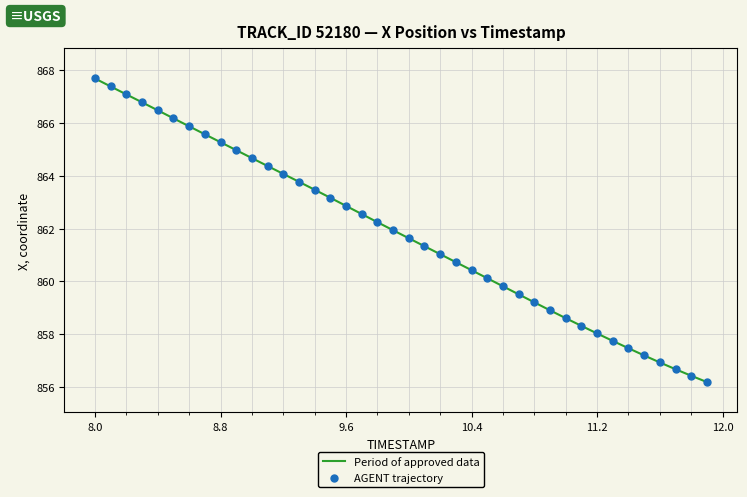

What is the minimum value shown in the chart?

856.2